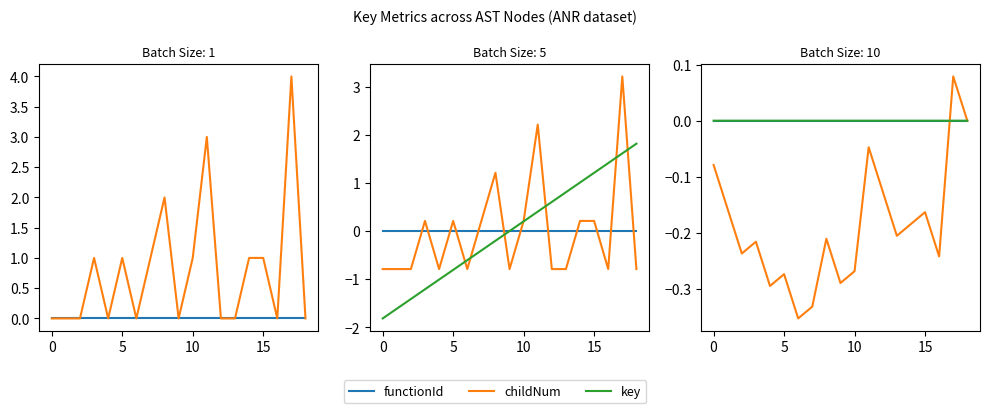

At which label is key closest to 0?

18